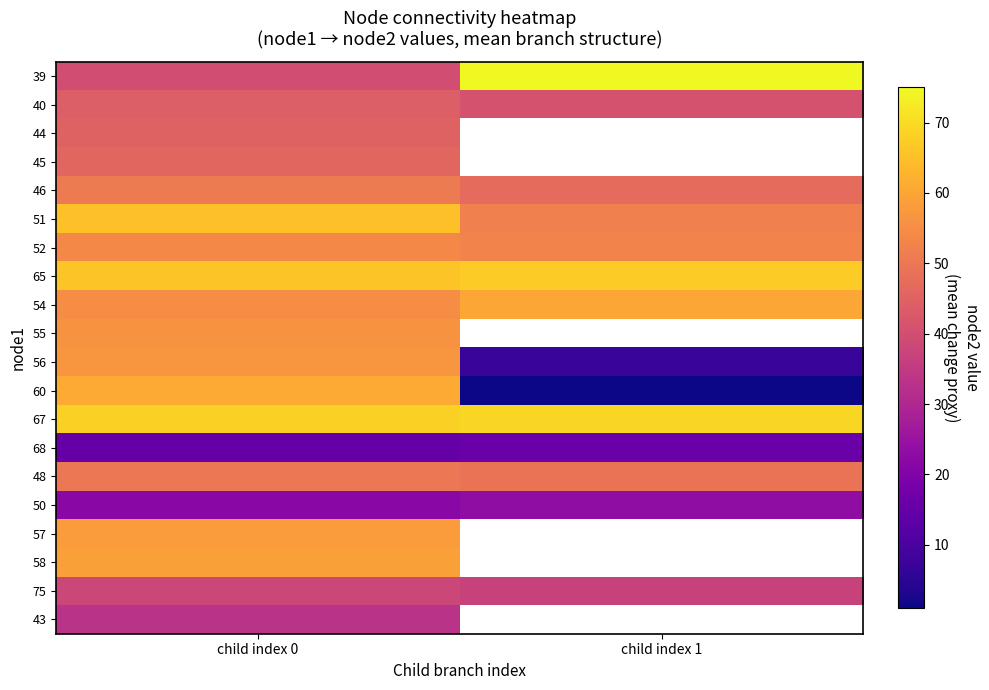

Rank the categories by 54 value from lowest to highest.

child index 0, child index 1